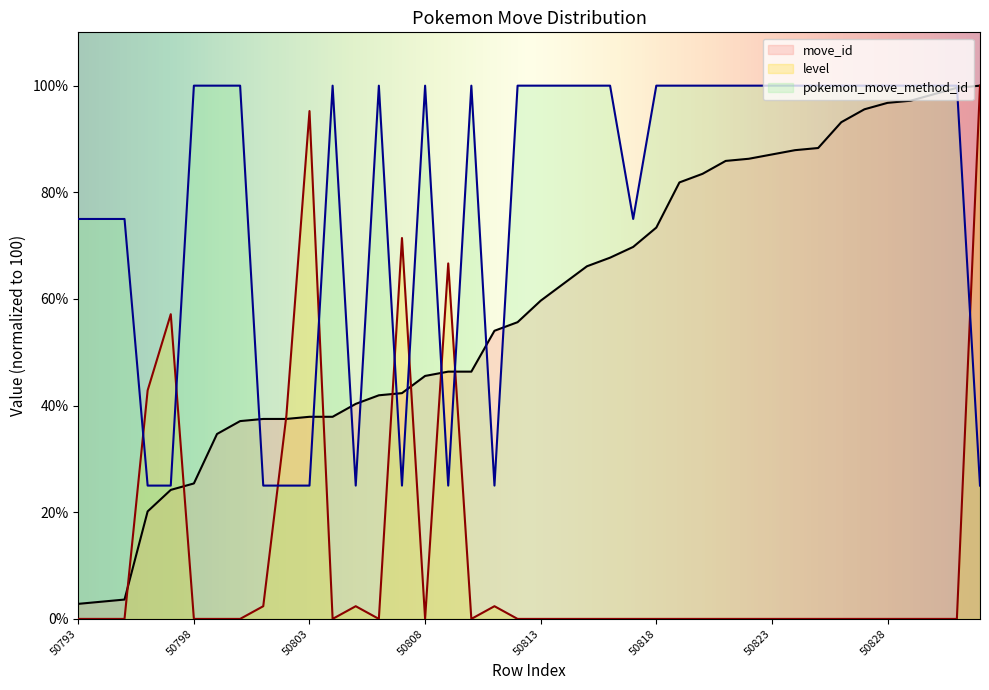

What is the sum of all pokemon_move_method_id values?

3150.0